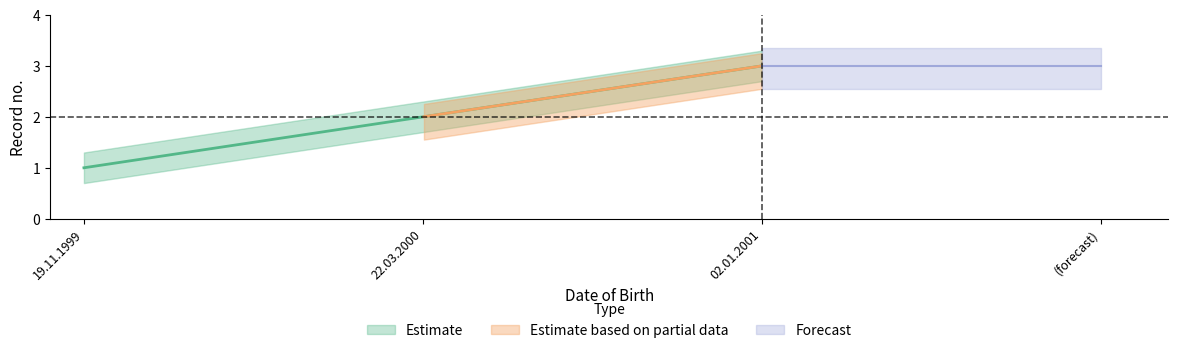

Where is the data nearest to the value 2?

22.03.2000